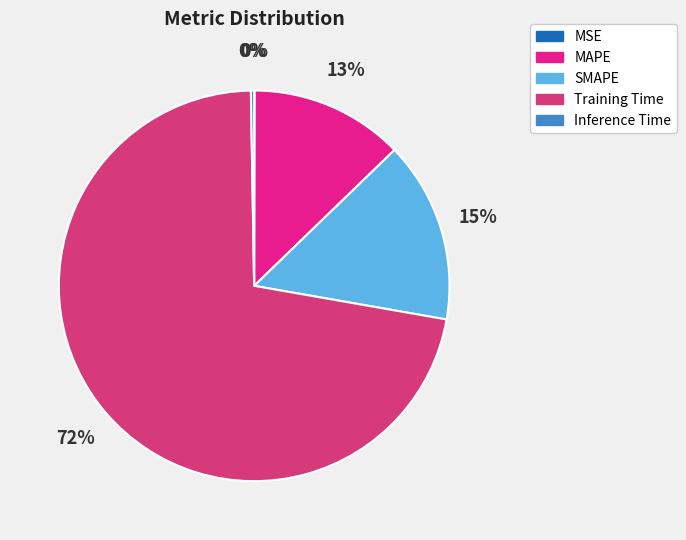

Is there any slice that represents more than half of the pie?

Yes